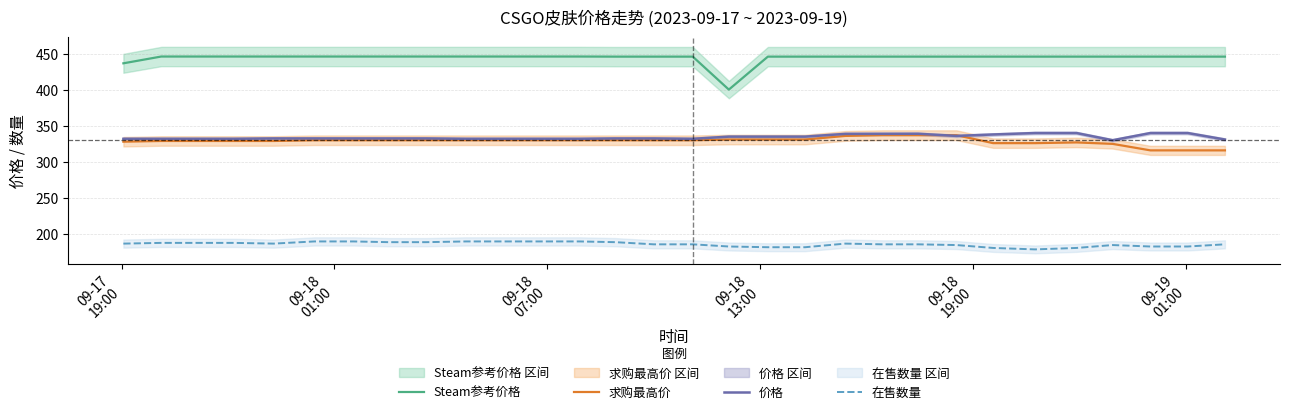

True or false: 在售数量 and 求购最高价 cross at least once.

False